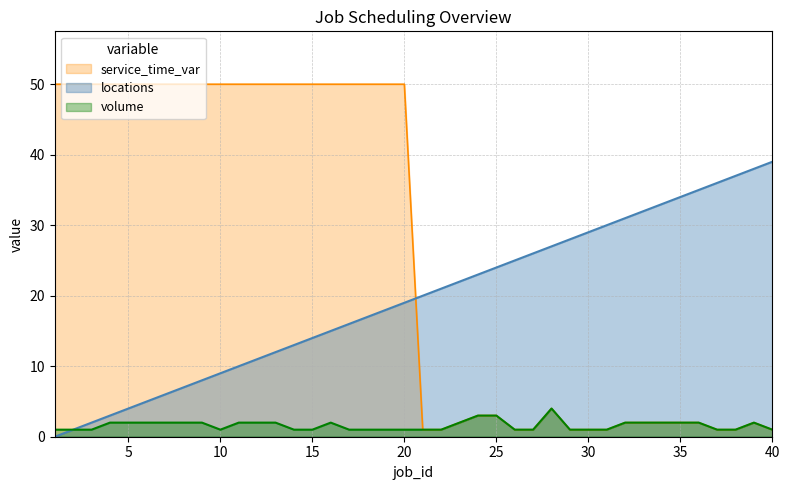

True or false: service_time_var and locations cross at least once.

True